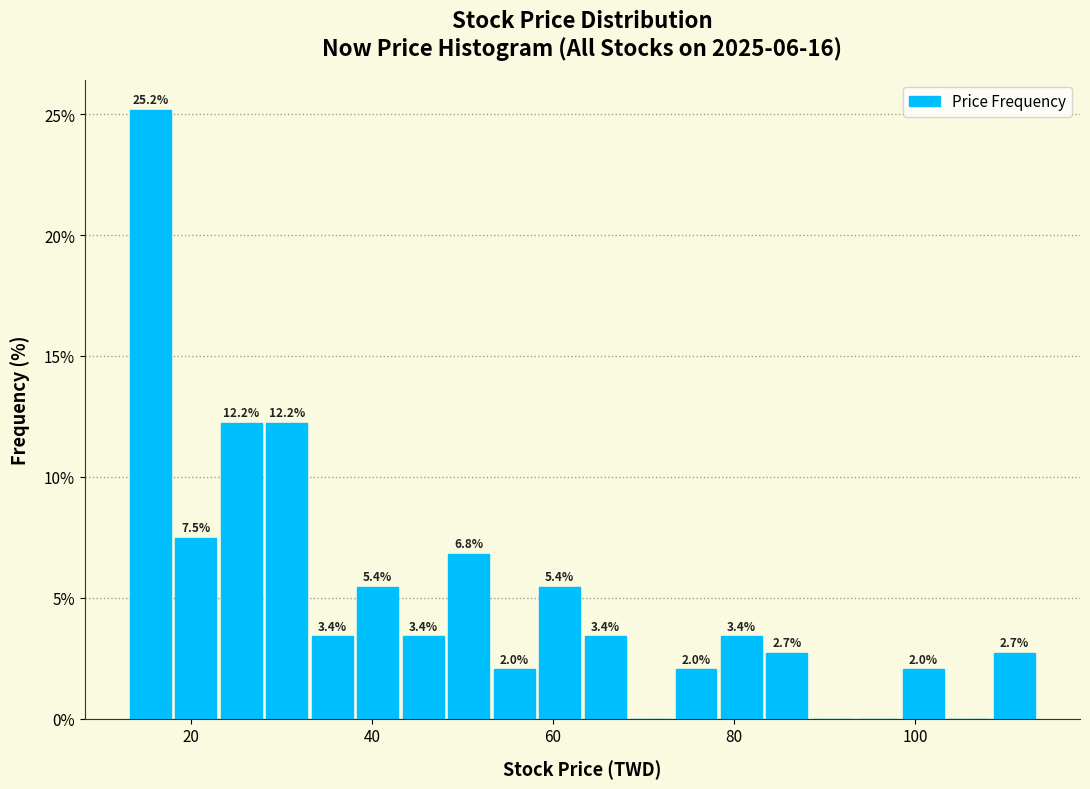

Read against the x-axis, roughly where is the centre of the tallest bar?

16